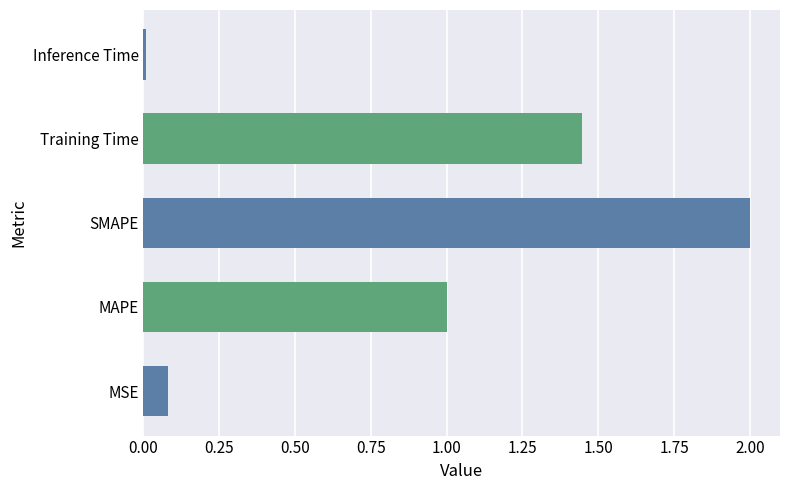

What is the maximum value shown in the chart?

2.0